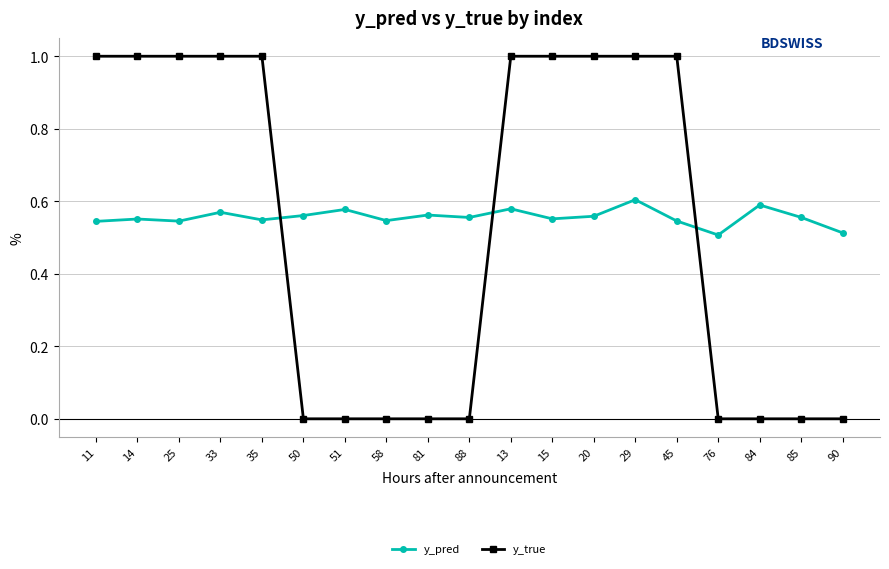

How many intersections are there between y_pred and y_true?

3